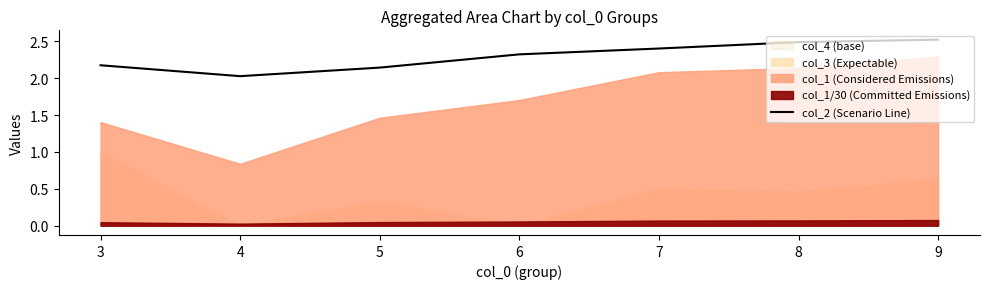

What is the sum of all values?

16.1